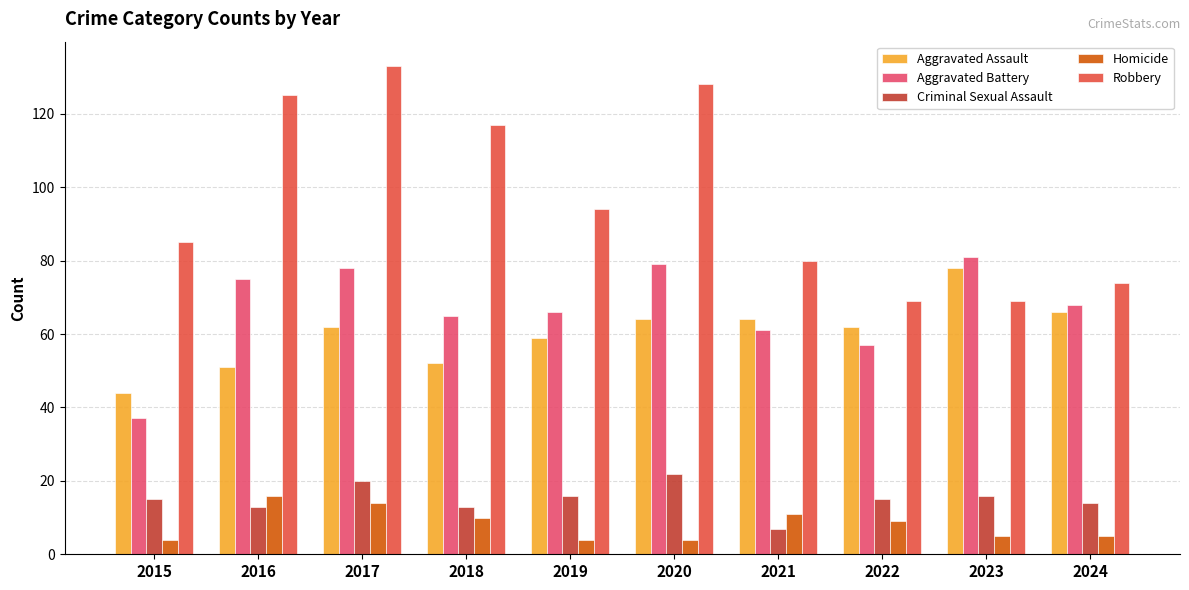

What is the total value across all series at 2020?

297